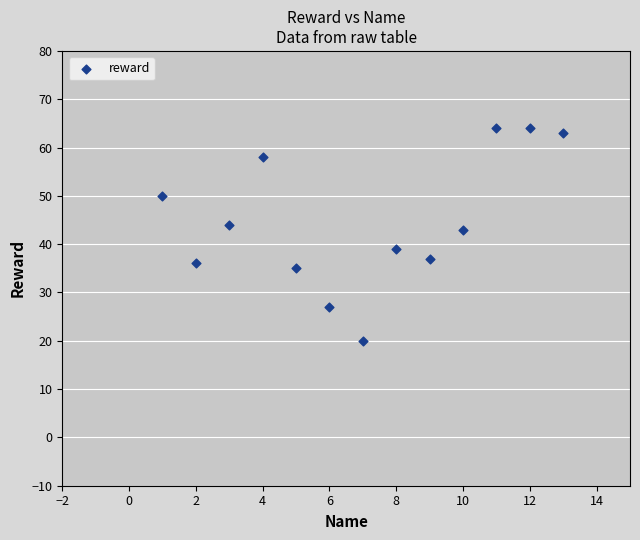

What is the range of X values (max minus min)?

12